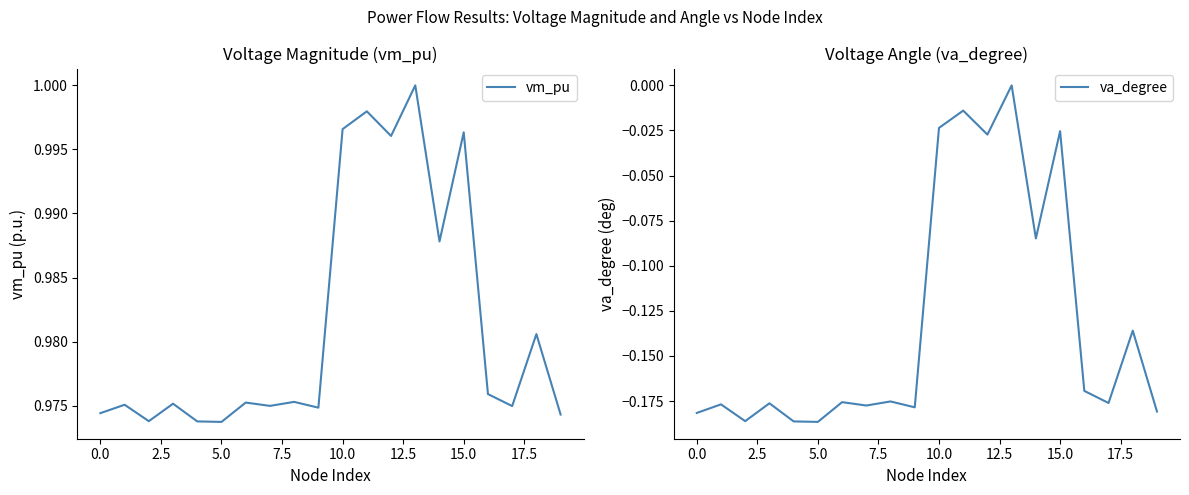

Rank the series at 15 from lowest to highest value.

va_degree, vm_pu